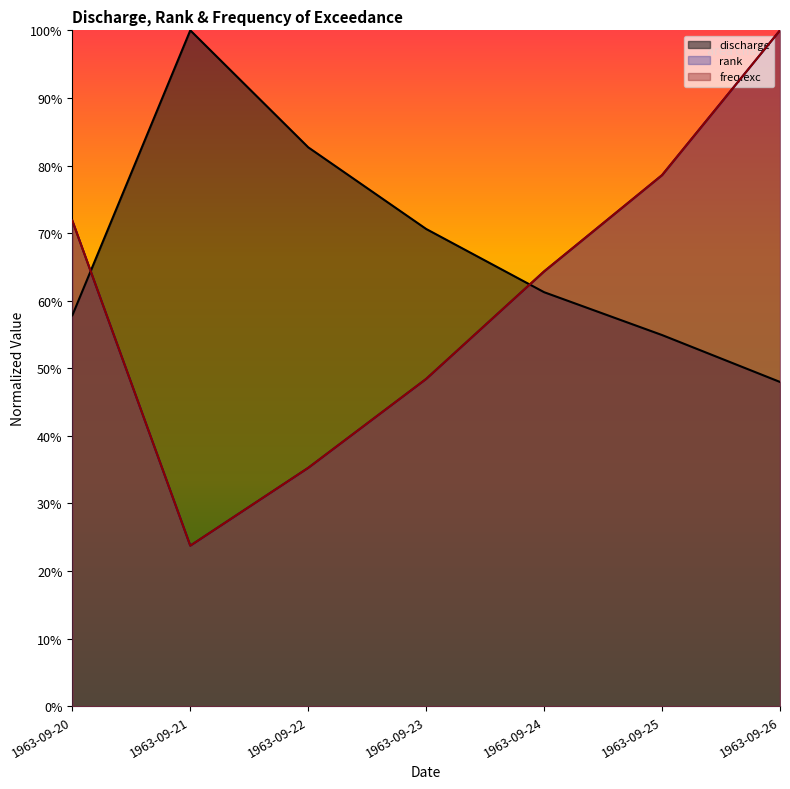

How many distinct data groups are displayed?

3